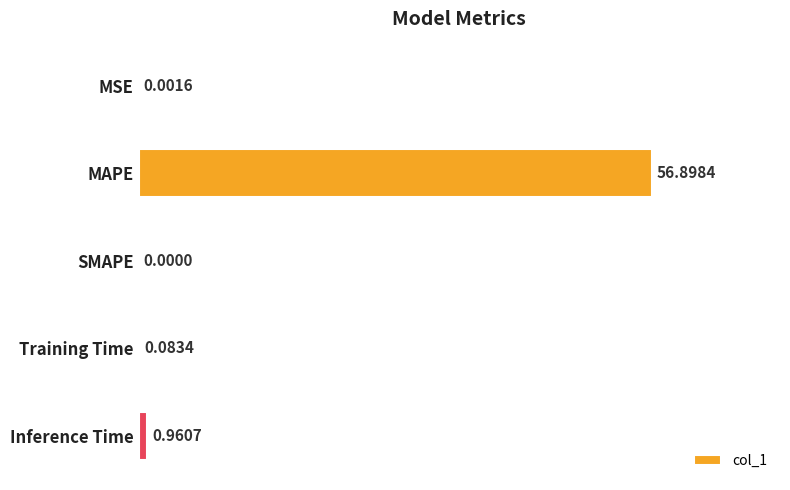

At which category does the chart reach its peak across all series?

MAPE